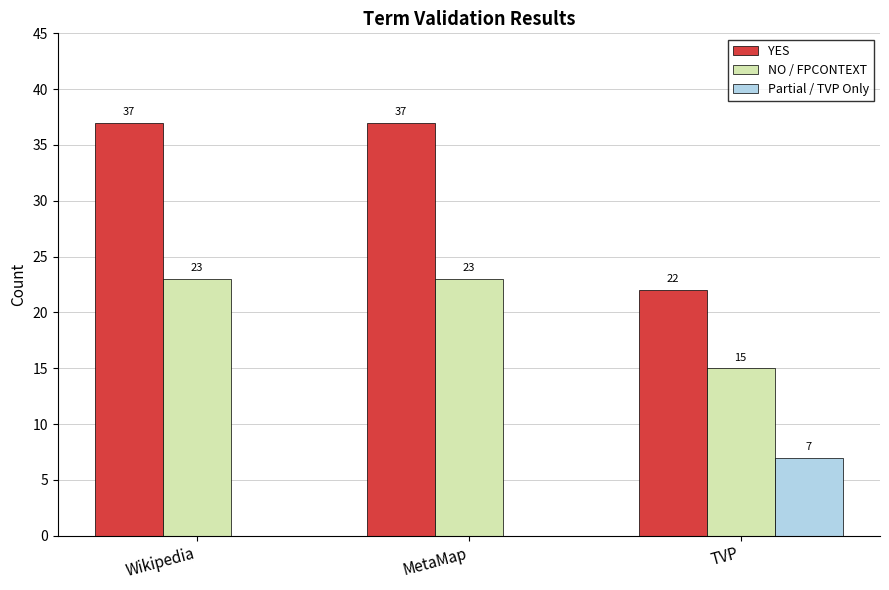

How many NO / FPCONTEXT values are between 15 and 23?

3